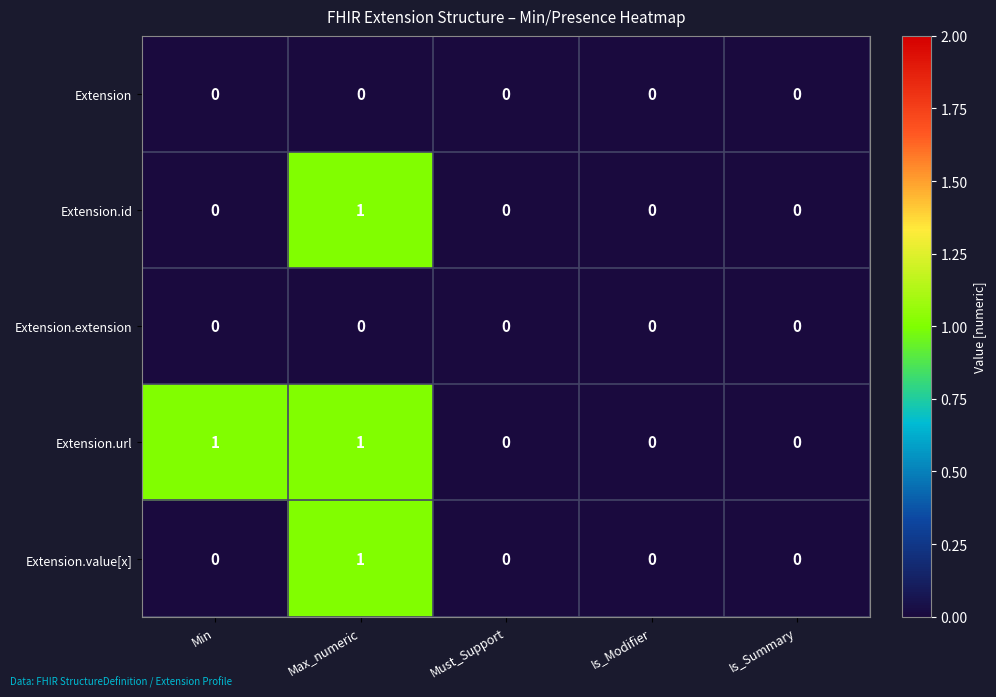

At which category is the sum across all series the highest?

Max_numeric